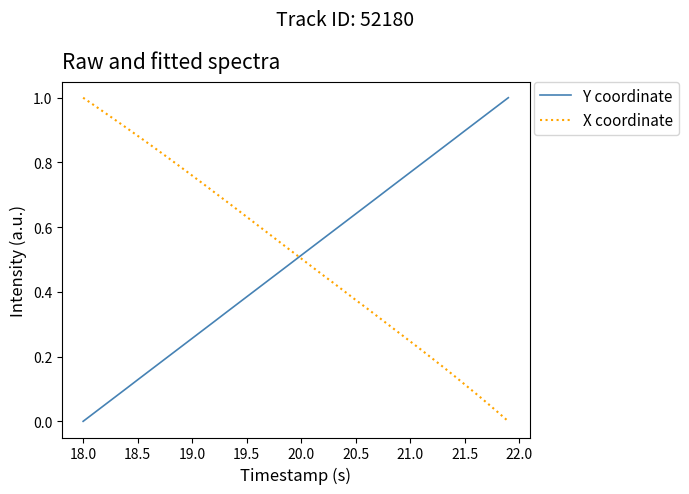

Which category has the lowest value in the Y coordinate series?

18.0